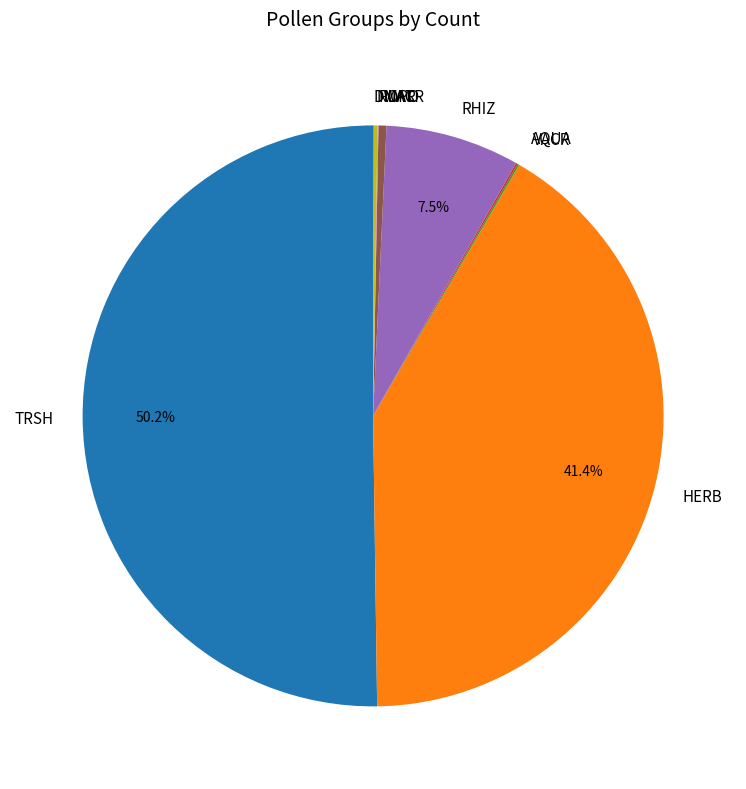

To the nearest percent, what is the difference between the largest and smallest slice percentages?

50%